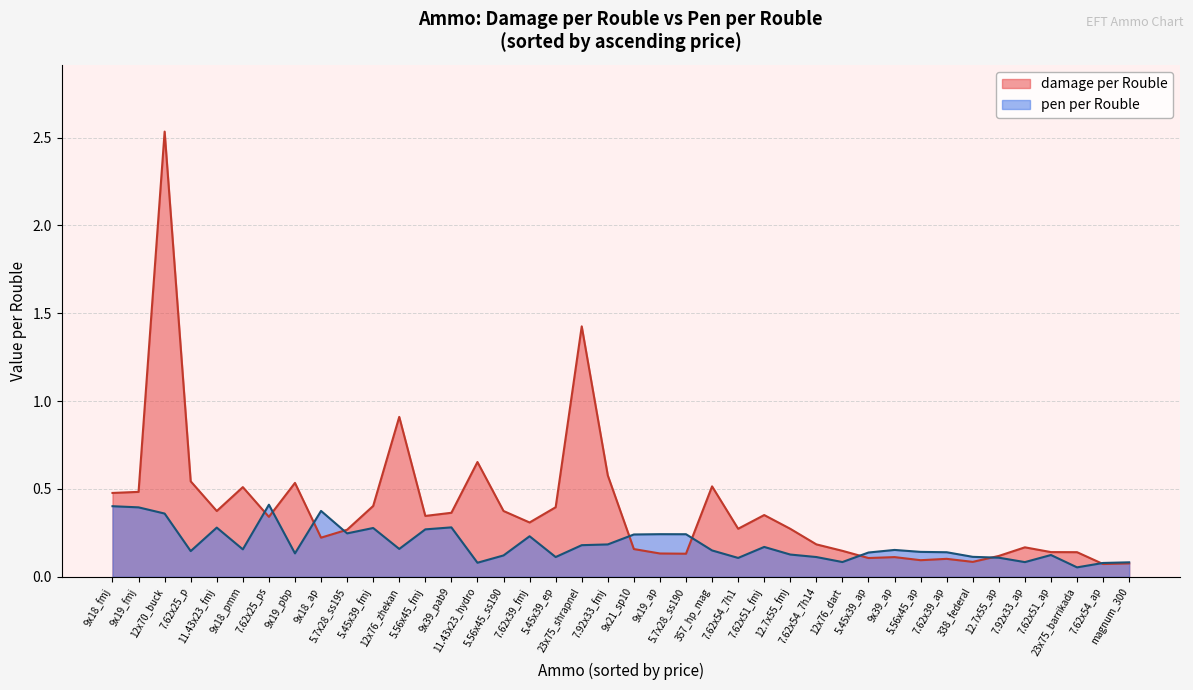

List the series in order of their overall mean, lowest first.

pen per Rouble, damage per Rouble